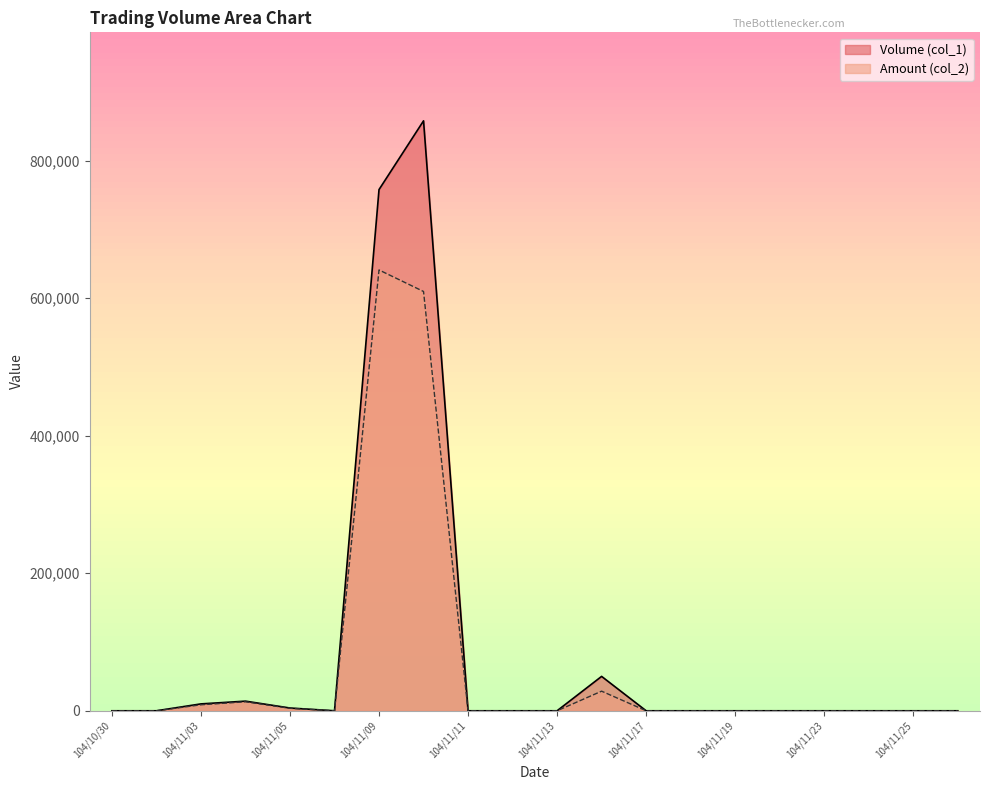

Reading left to right, what are all the values shown in this chart?

Volume (col_1): 0	0	10000	14000	4000	0	758000	858000	0	0	0	50000	0	0	0	0	0	0	0	0
Amount (col_2): 0	0	8700	13060	3640	0	641120	609800	0	0	0	28500	0	0	0	0	0	0	0	0